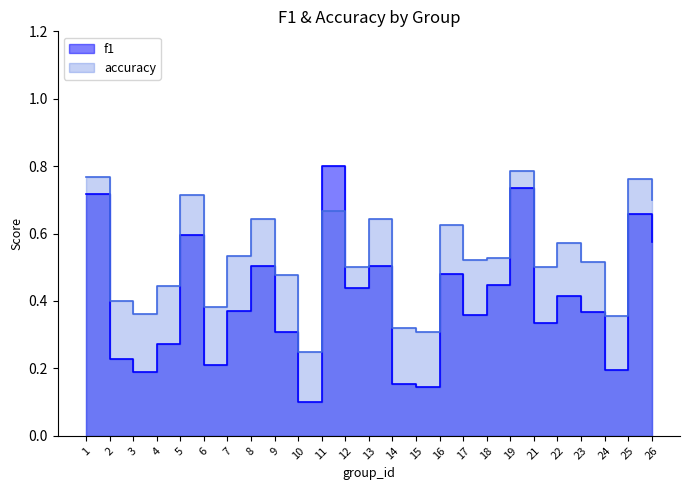

Which series has the largest total across all categories?

accuracy